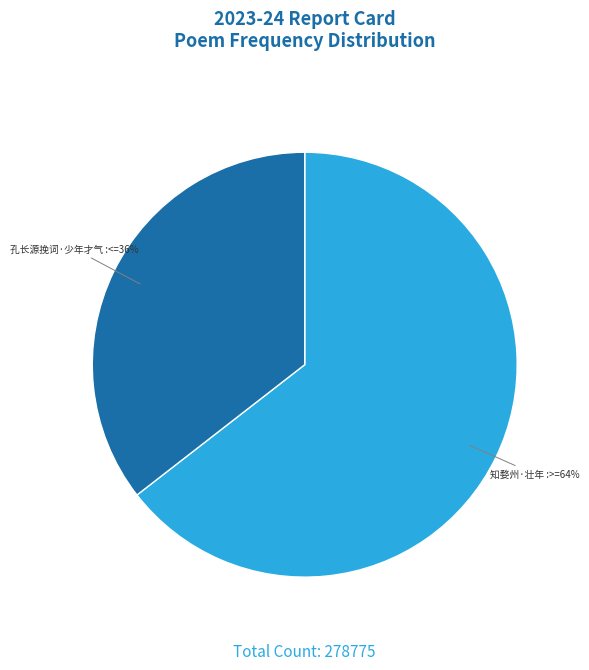

Is there any slice that represents more than half of the pie?

Yes